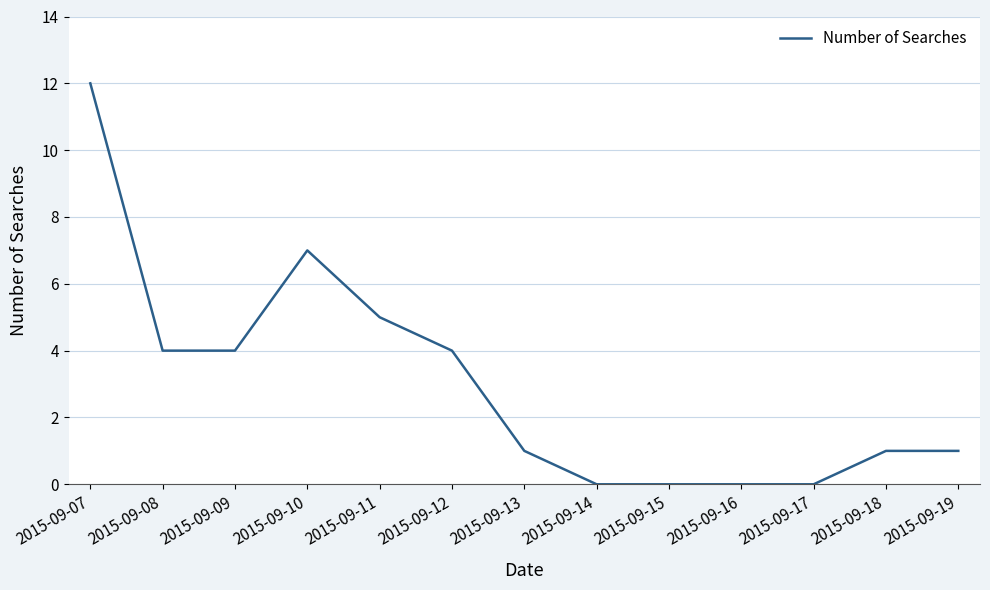

The chart shows a value of 5 at 2015-09-11. True or false?

True